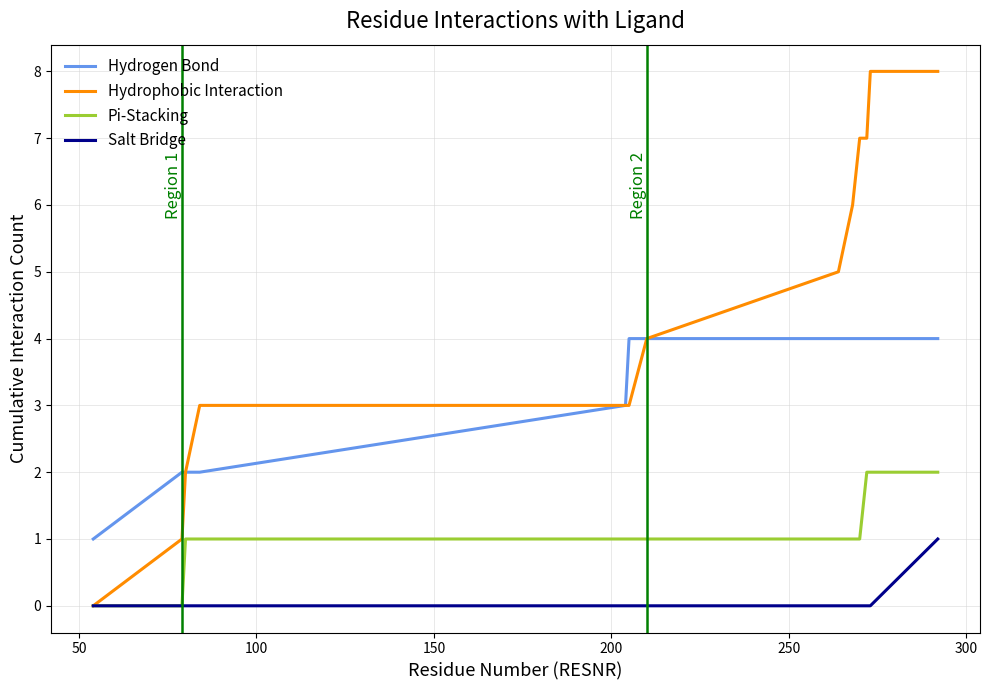

Which series has the largest range (max minus min)?

Hydrophobic Interaction